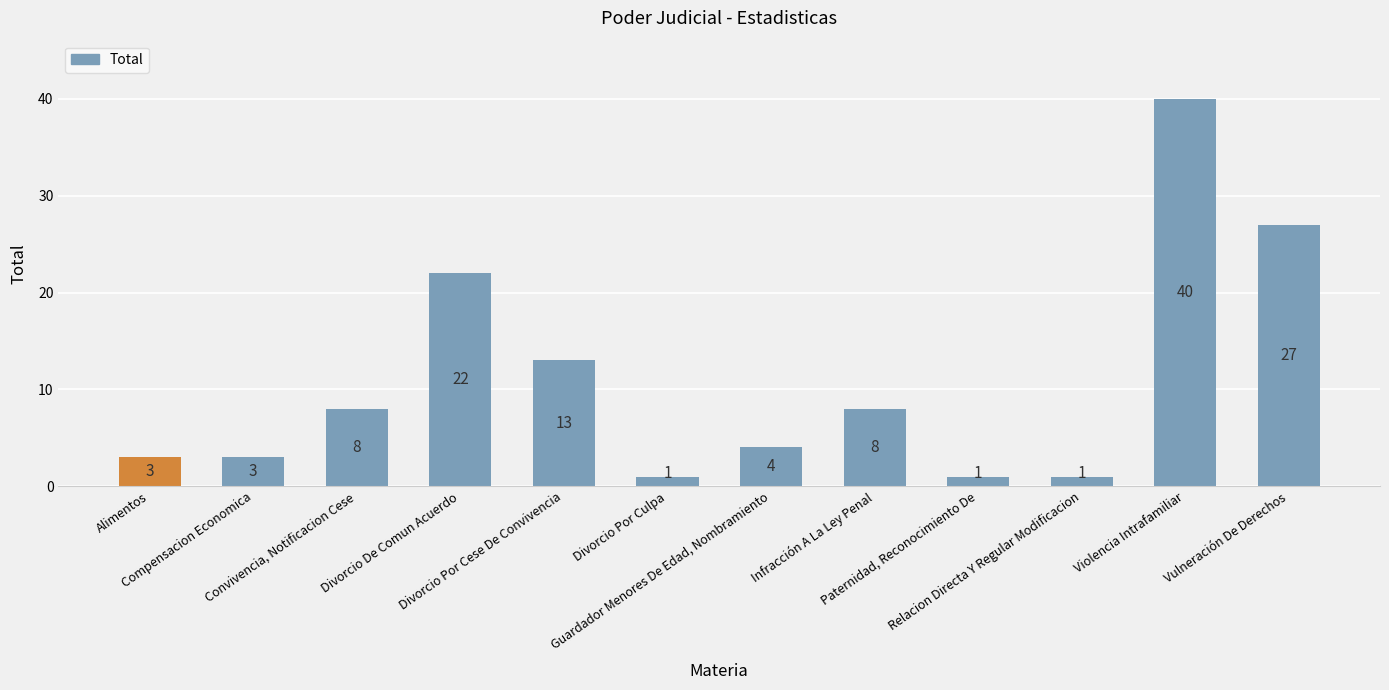

What is the smallest value displayed?

1